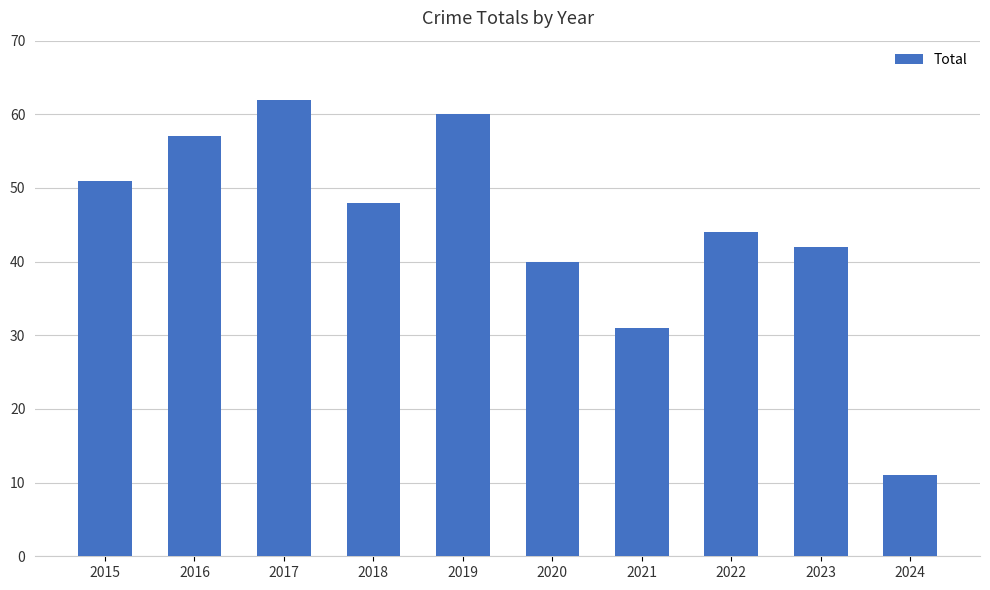

What is the ratio of the value at 2022 to the value at 2016?

0.8